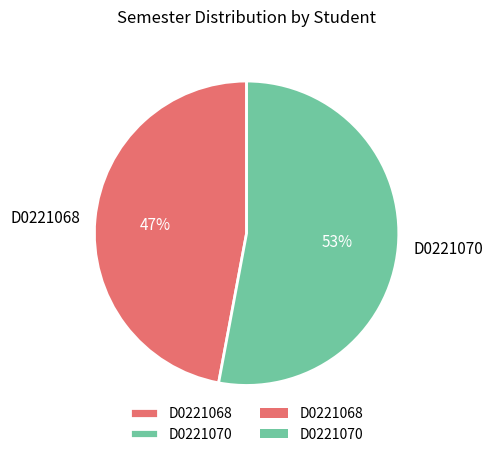

Is it true that D0221068 is 47% of the pie?

True